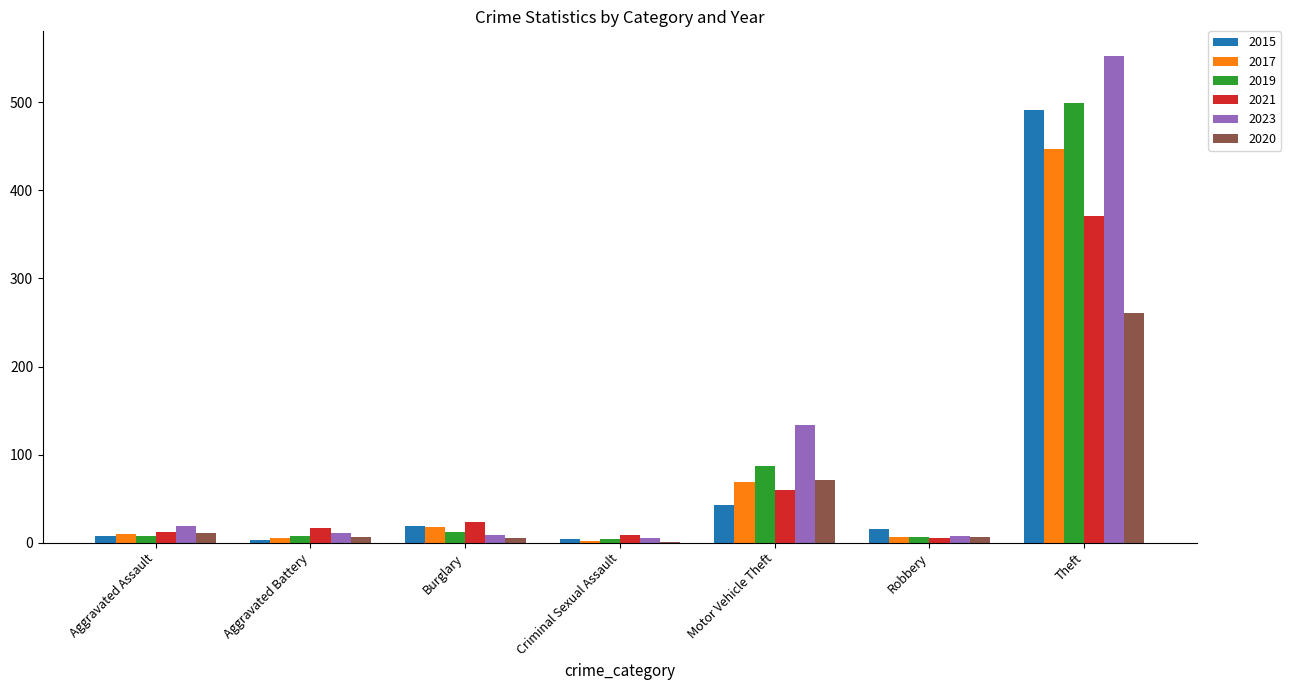

At which category does the chart reach its peak across all series?

Theft